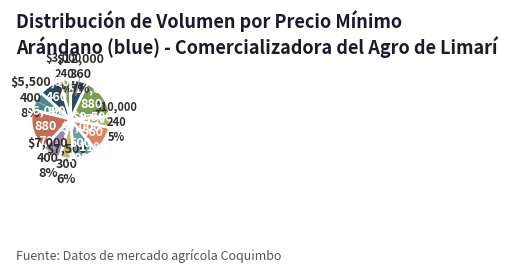

To the nearest percent, what portion does $5,500 represent?

8%